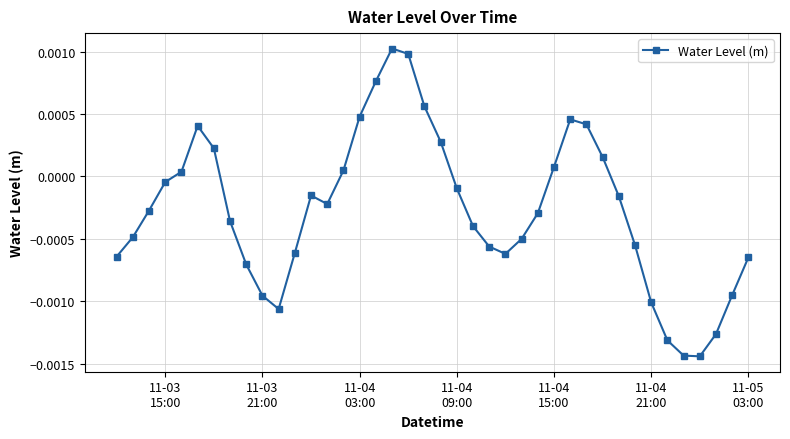

True or false: the data has more than 0 interior local peaks.

True